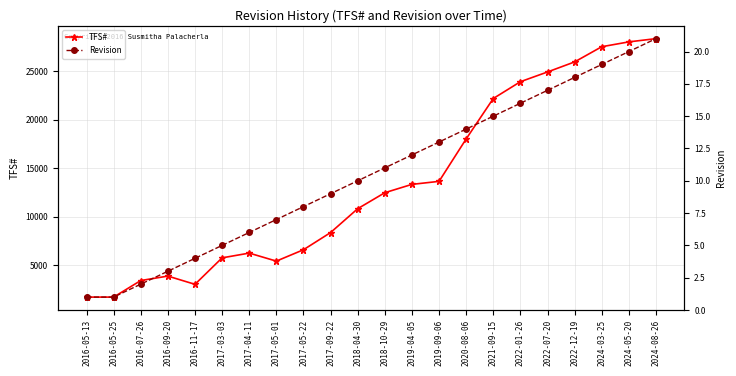

Where is the first local maximum for TFS#?

2016-09-20